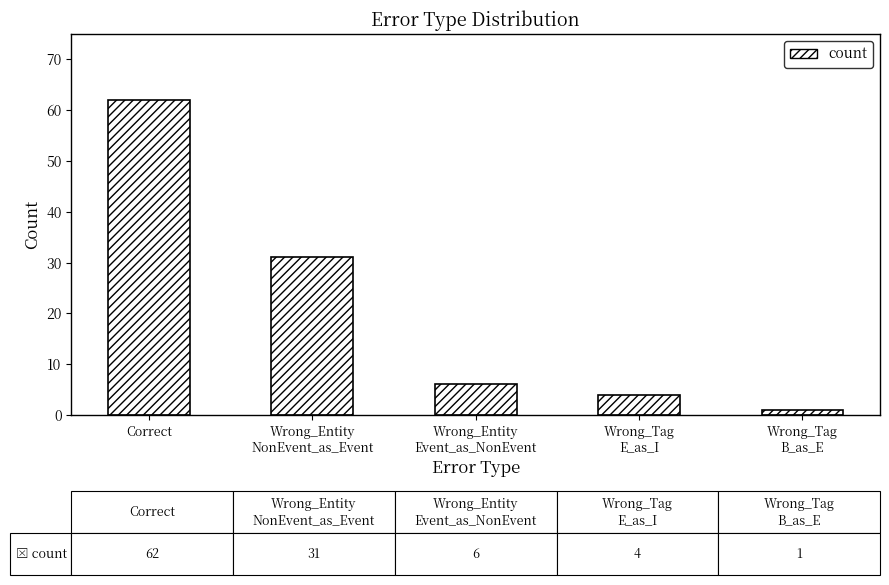

Does the chart contain stacked bars?

No